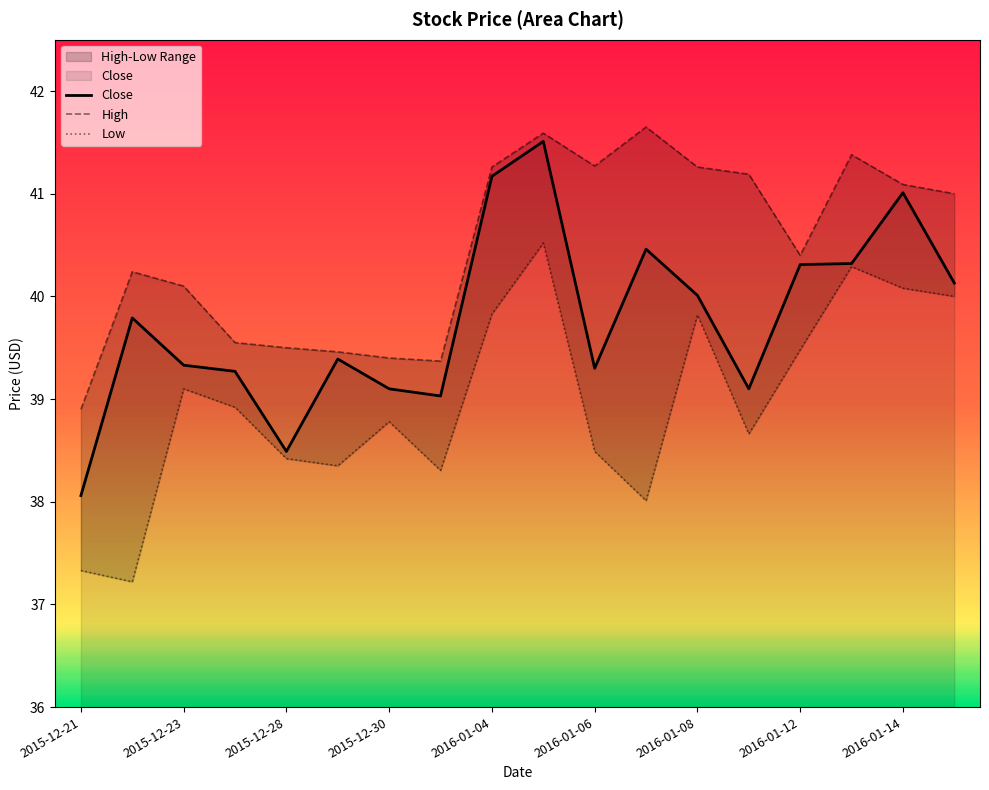

Where is Close nearest to the value 39?

2015-12-31